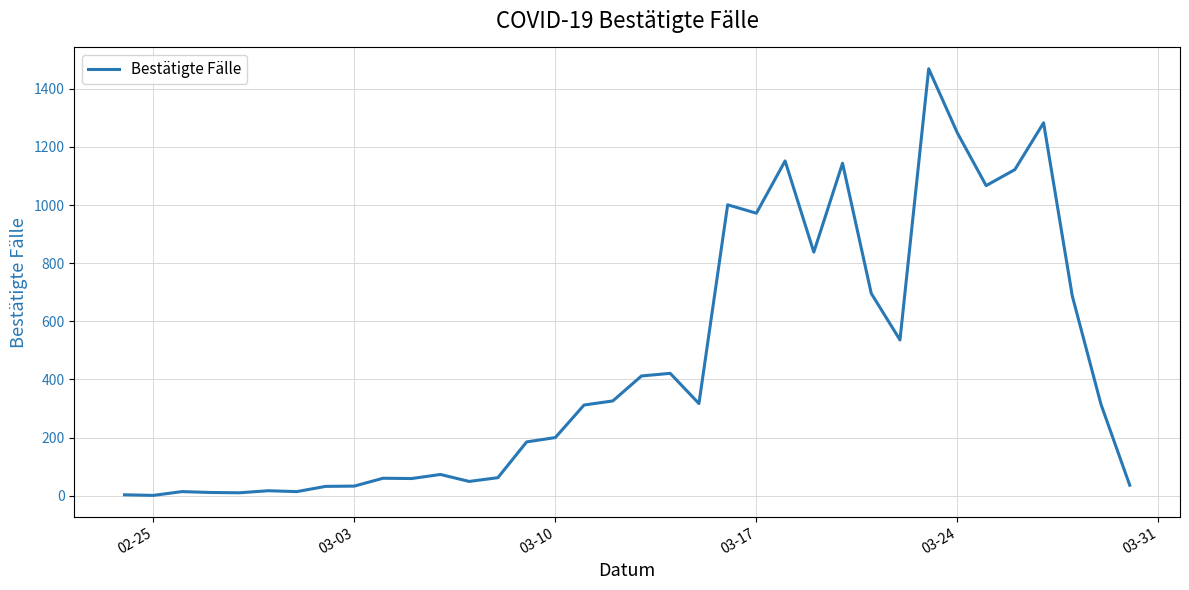

What is the maximum value shown in the chart?

1469